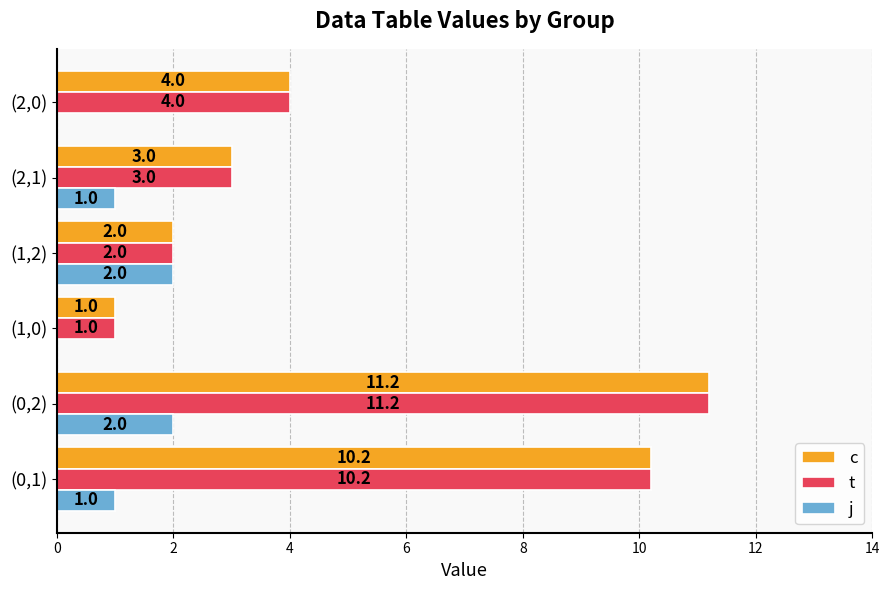

How many distinct data groups are displayed?

3